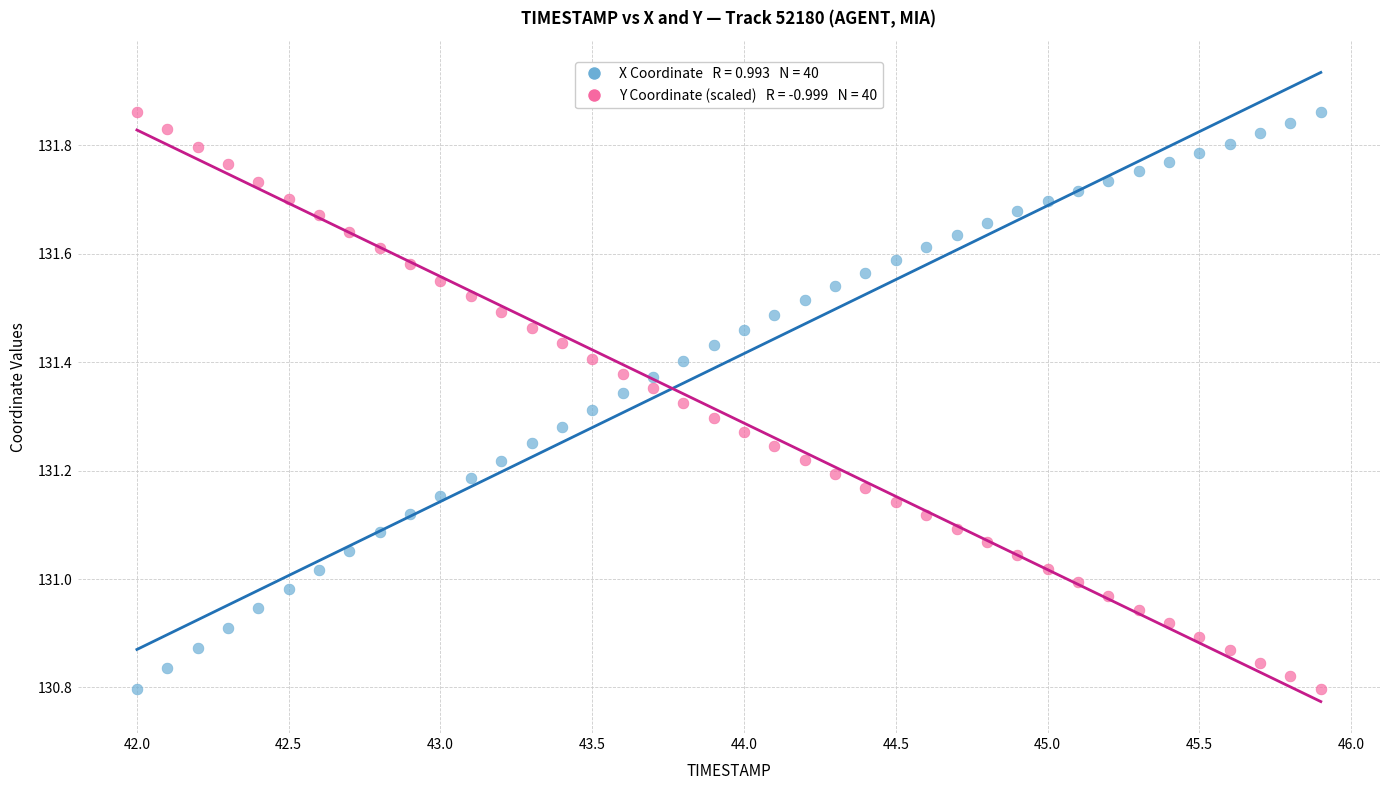

Across all data points, what is the range of Y values (max minus min)?

1.1